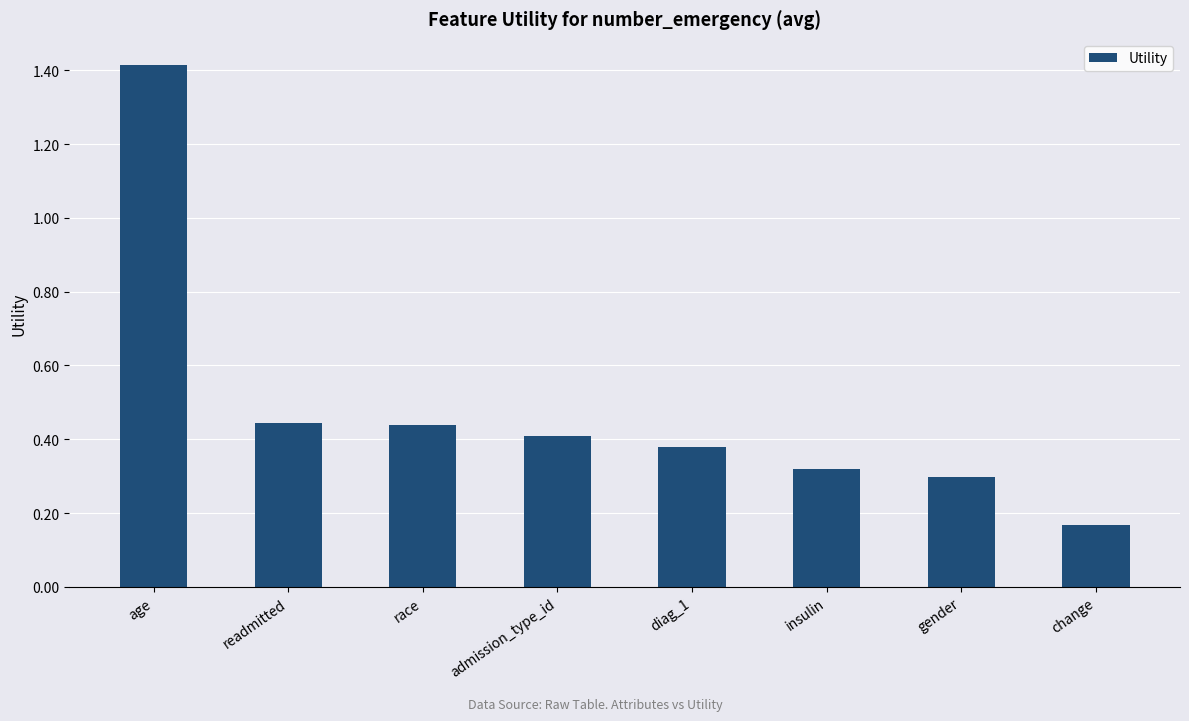

What position from the left is race?

3